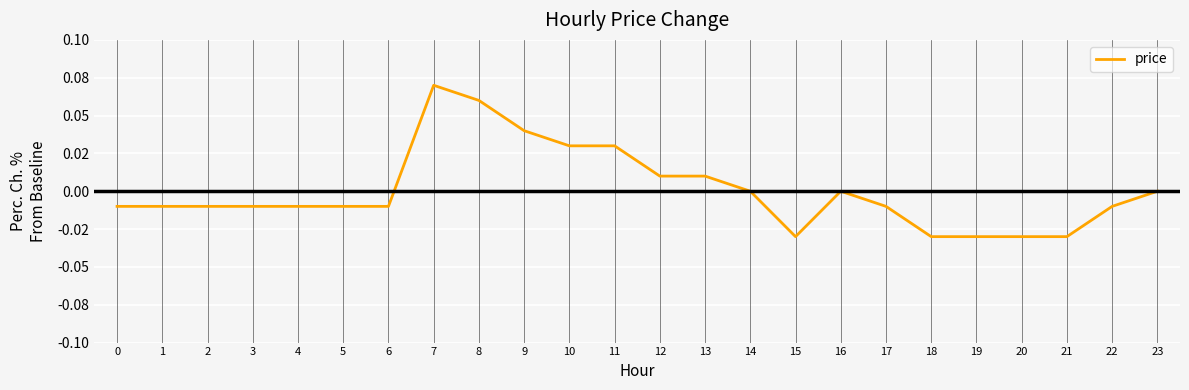

Does the chart have visible grid lines?

Yes